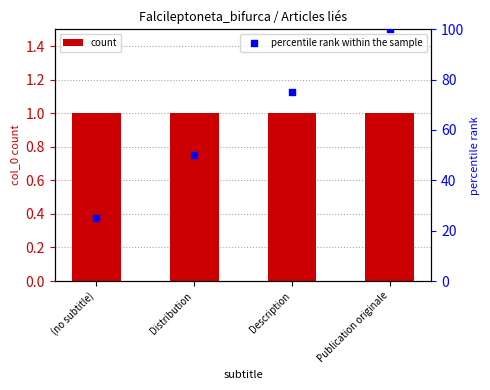

Is the value of count at Distribution greater than the value of percentile rank within the sample at (no subtitle)?

No